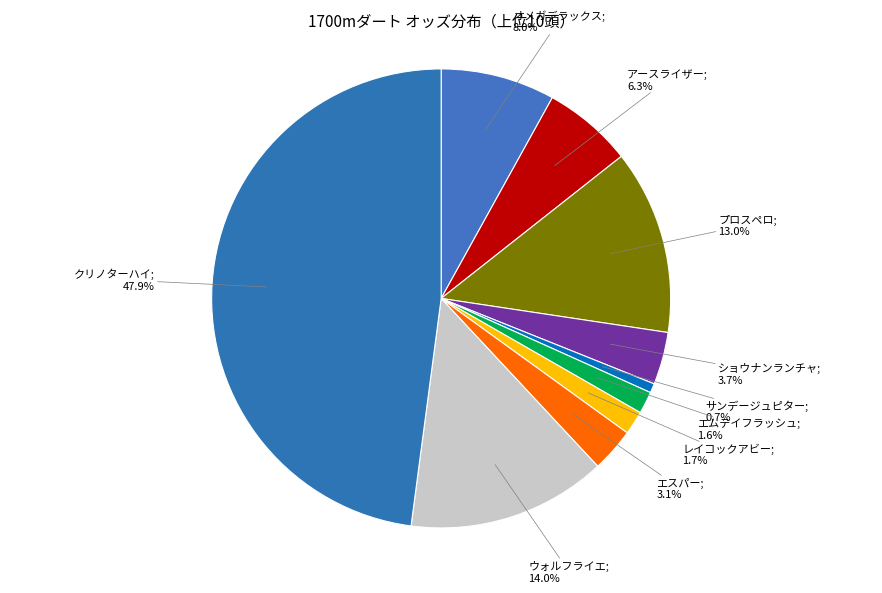

Count the number of slices in the pie.

10